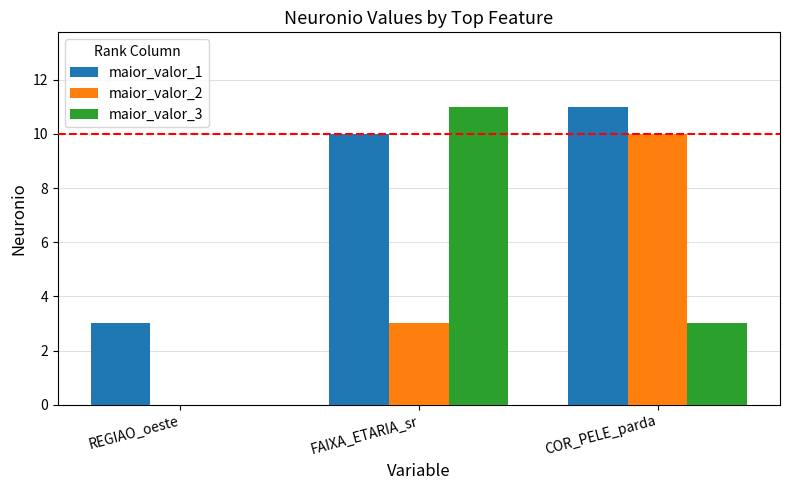

The value of maior_valor_1 at REGIAO_oeste is 2. True or false?

False